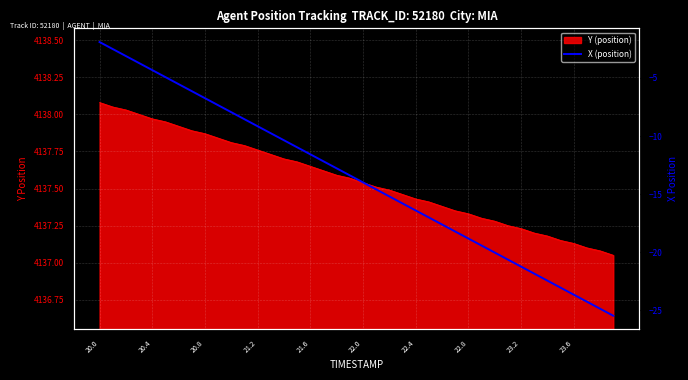

Reading left to right, list all the values displayed in this chart.

-1.9	-2.5	-3.1	-3.7	-4.3	-4.9	-5.5	-6.1	-6.7	-7.3	-7.9	-8.5	-9.2	-9.8	-10.4	-11.0	-11.6	-12.2	-12.8	-13.4	-14.0	-14.6	-15.2	-15.8	-16.4	-17.0	-17.6	-18.2	-18.8	-19.4	-20.0	-20.6	-21.2	-21.8	-22.4	-23.0	-23.6	-24.2	-24.9	-25.5